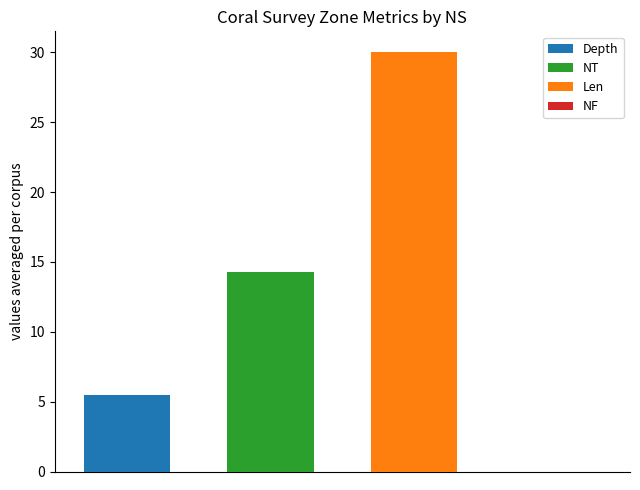

List the series in order of their peak value, highest first.

Len, NT, Depth